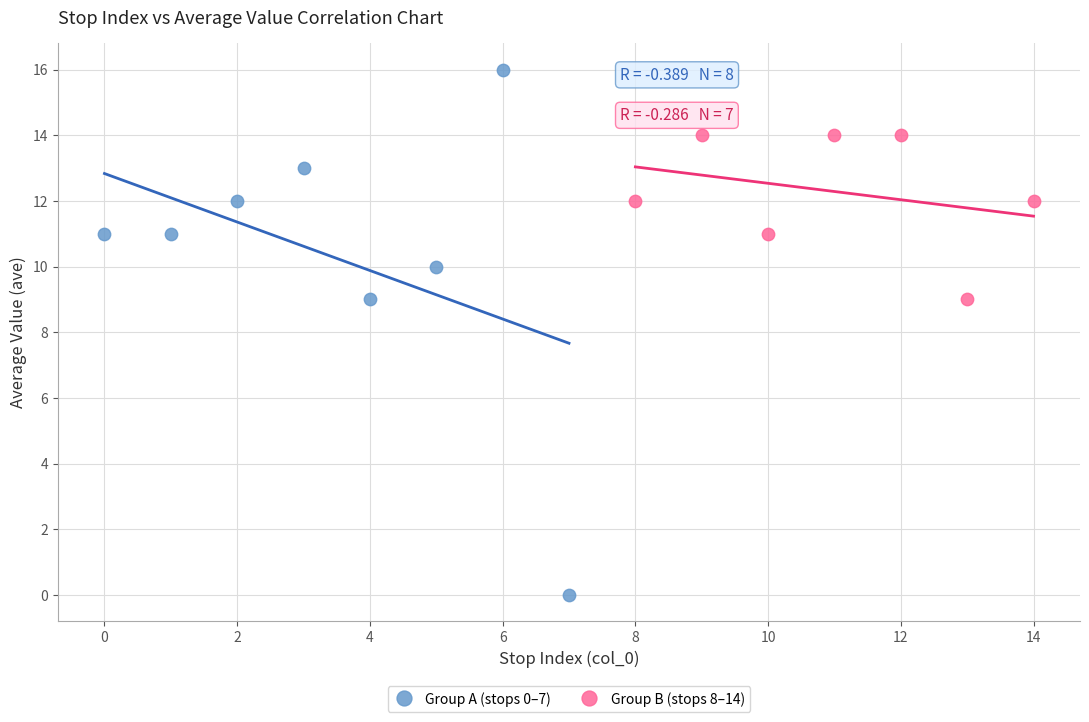

Which series reaches the minimum Y coordinate?

Group A (stops 0–7)